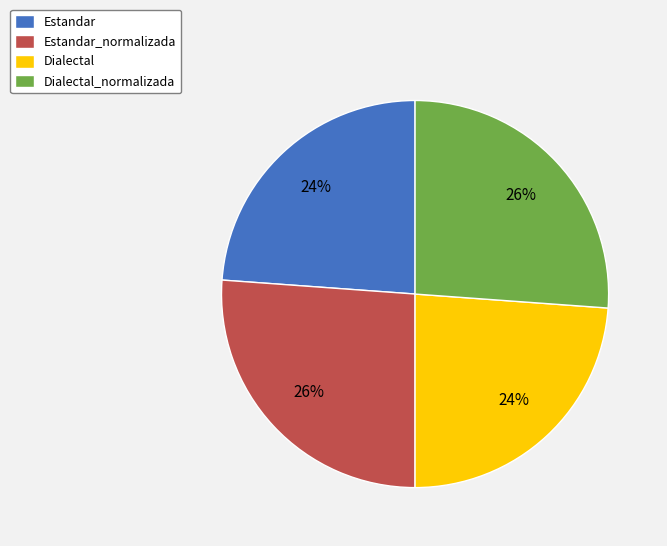

To the nearest percent, what percentage of the pie is Estandar?

24%